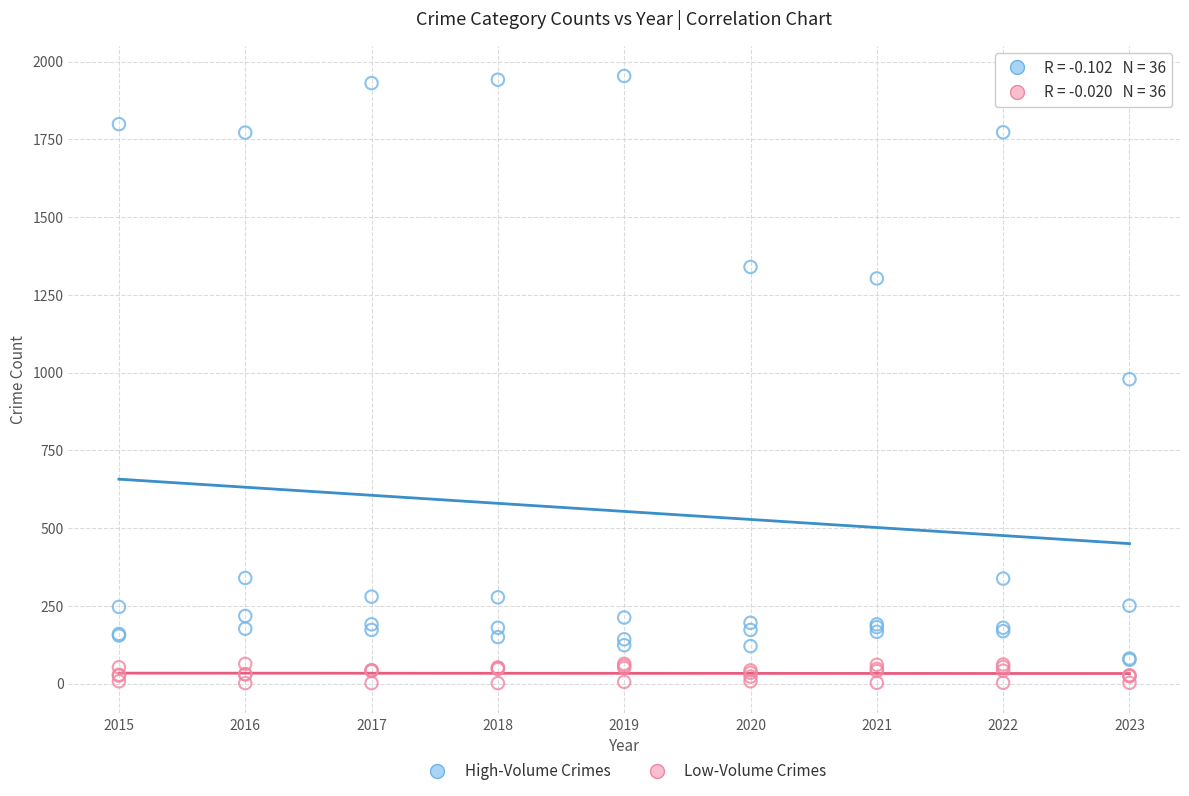

Which series has the largest Y range (max minus min)?

High-Volume Crimes